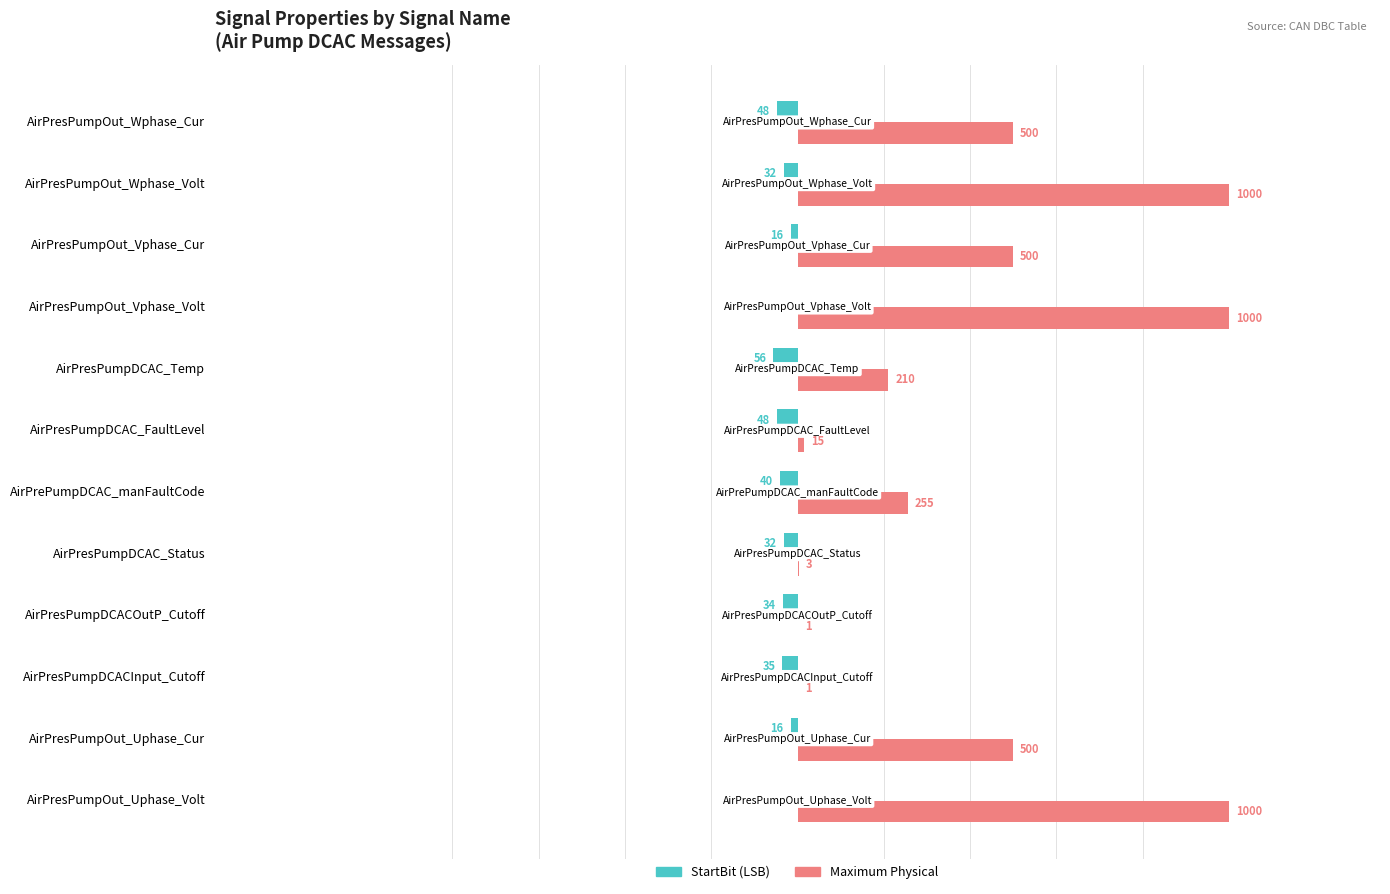

Between AirPresPumpDCACOutP_Cutoff and AirPresPumpOut_Vphase_Volt, which series saw the biggest shift?

Maximum Physical